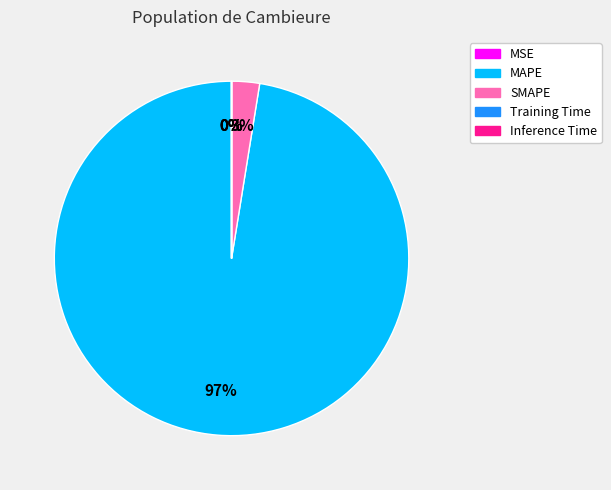

The SMAPE slice represents 3% of the pie. True or false?

True